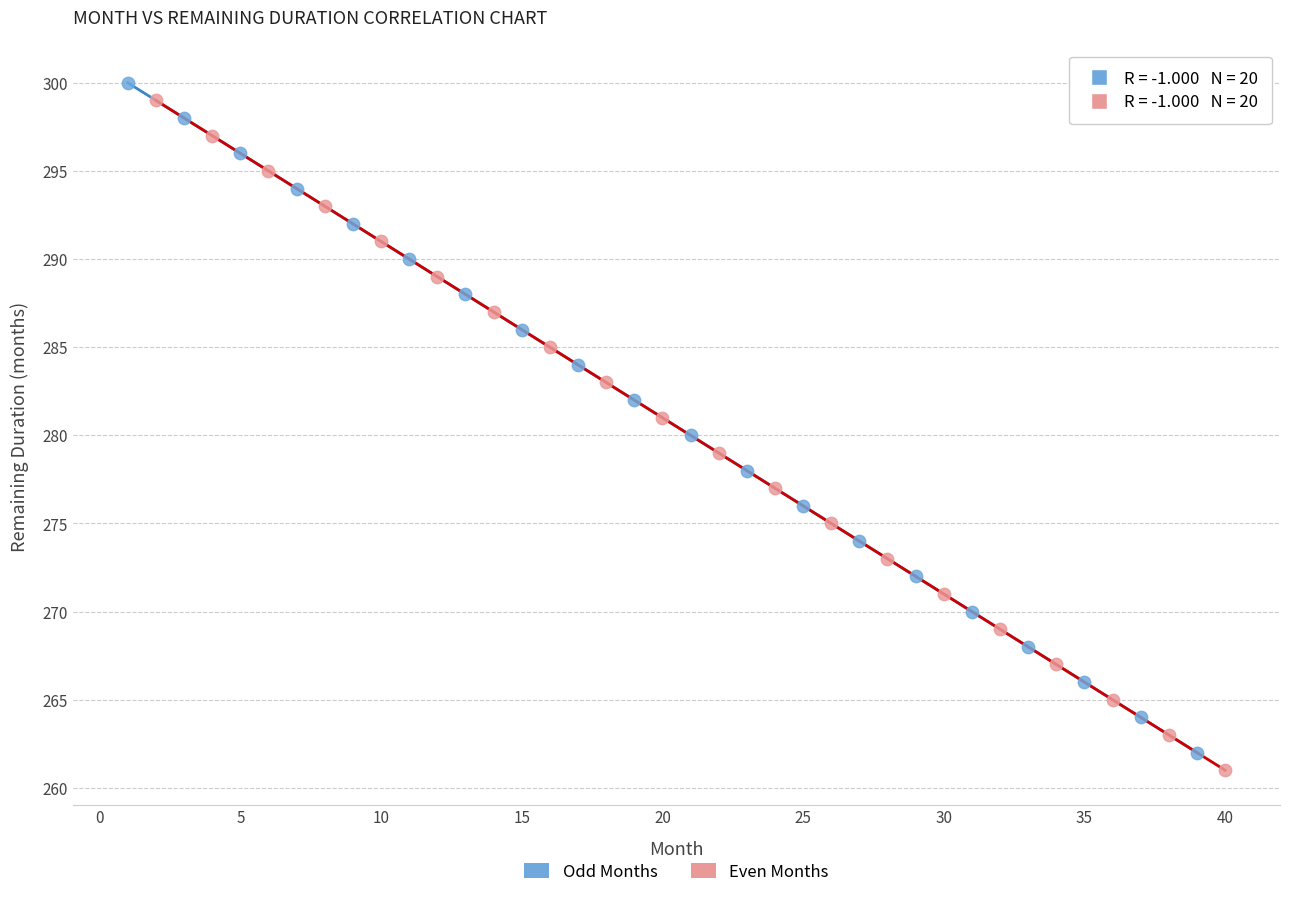

Which series contains the lowest Y value?

Even Months